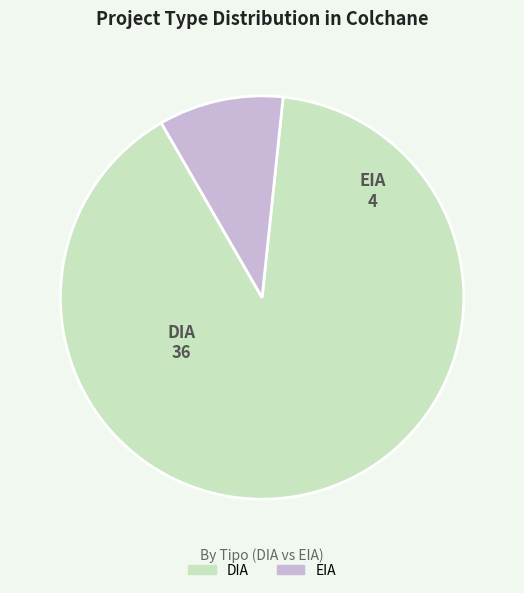

How many segments does this pie chart have?

2